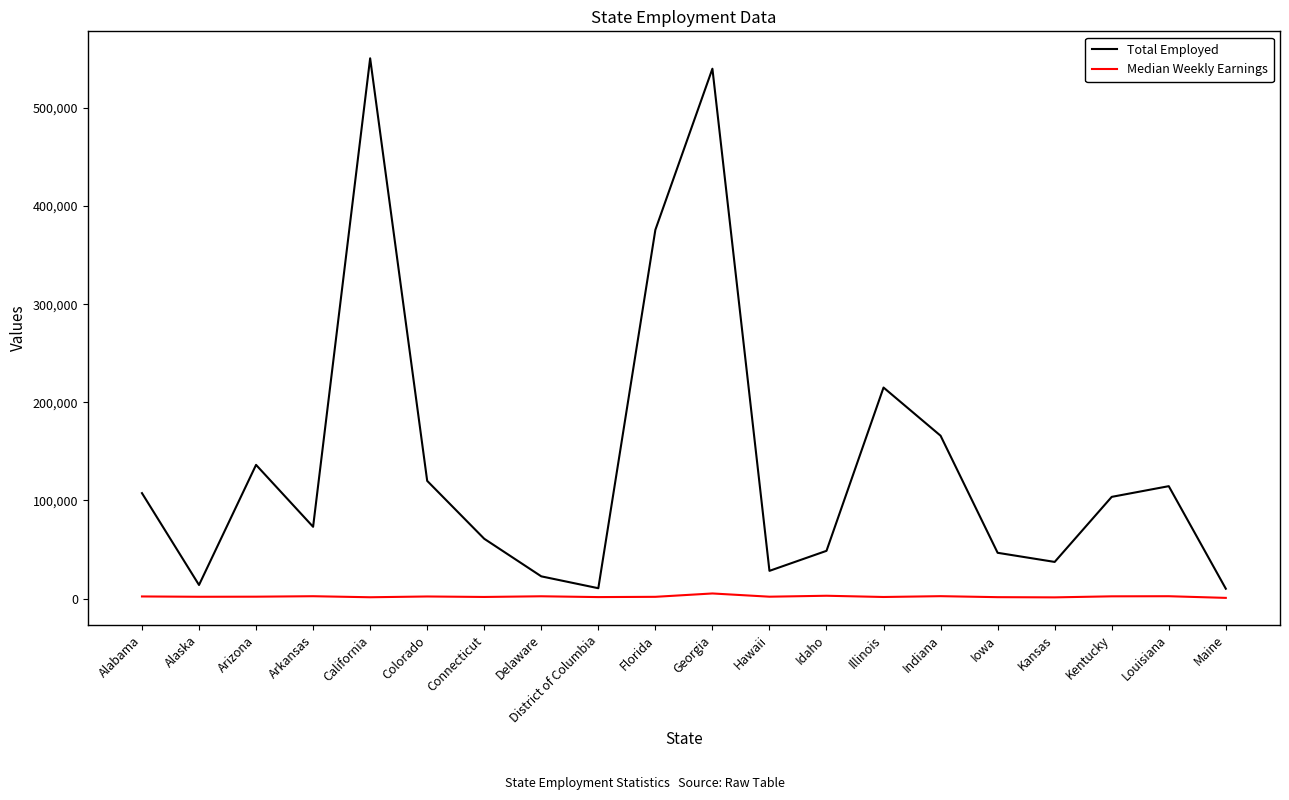

Rank the series by their maximum value, from lowest to highest.

Median Weekly Earnings, Total Employed